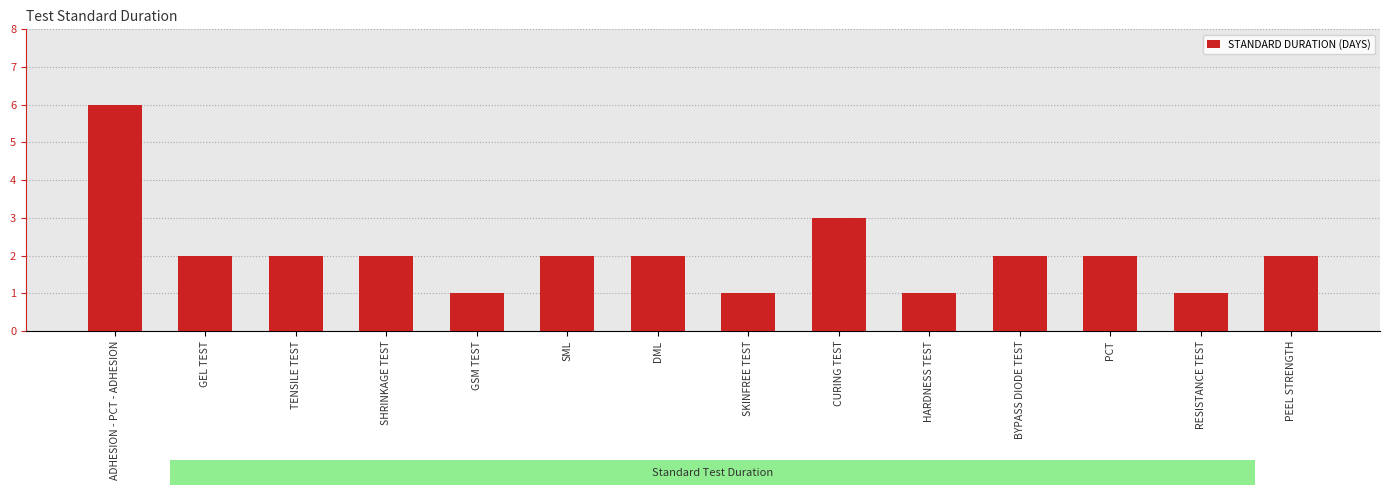

Count the number of categories in the chart.

14